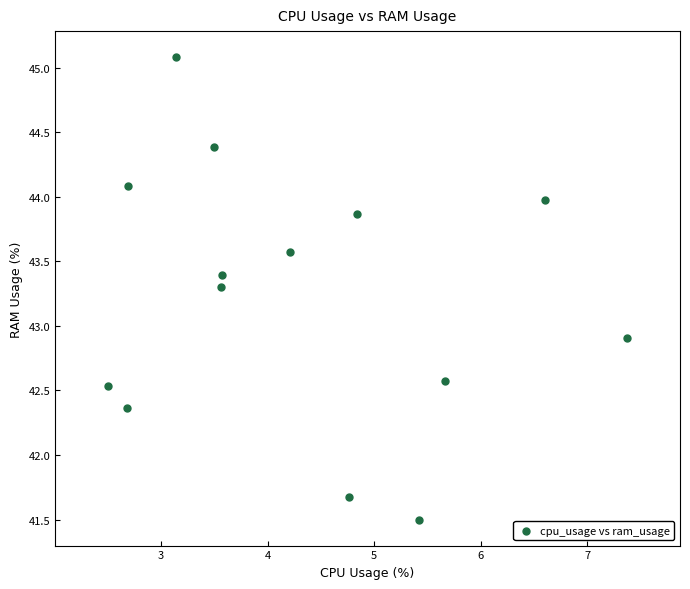

What Y value in the scatter plot is closest to 43?

42.9